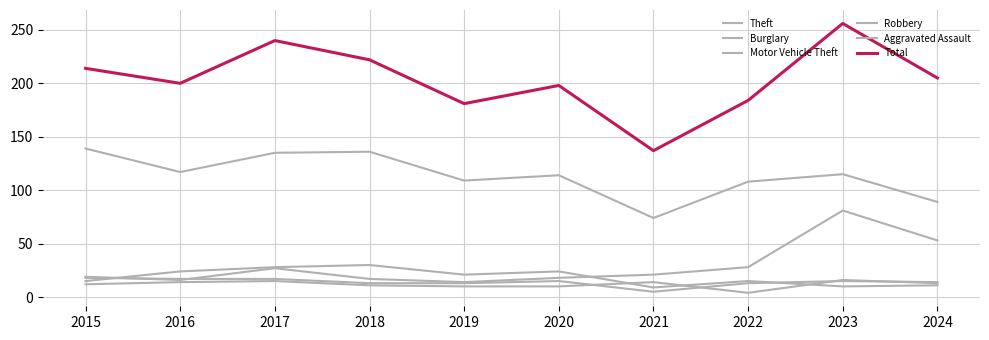

Rank the series at 2019 from lowest to highest value.

Aggravated Assault, Robbery, Motor Vehicle Theft, Burglary, Theft, Total